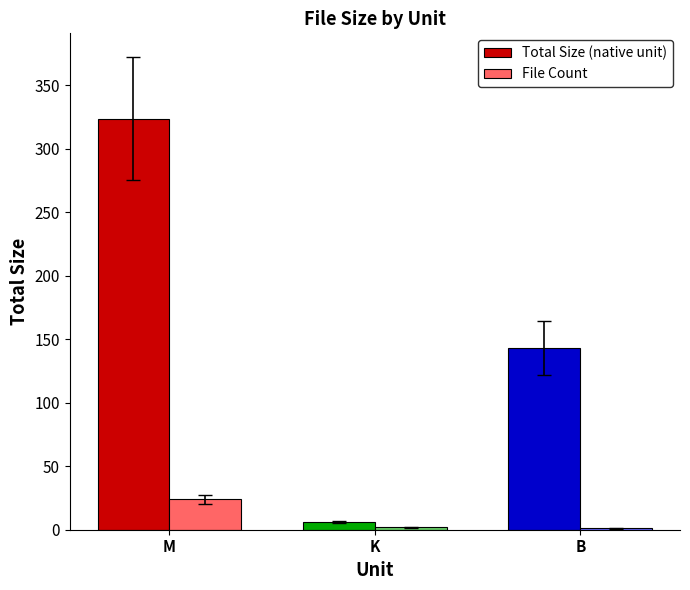

At which category is the sum across all series the highest?

M